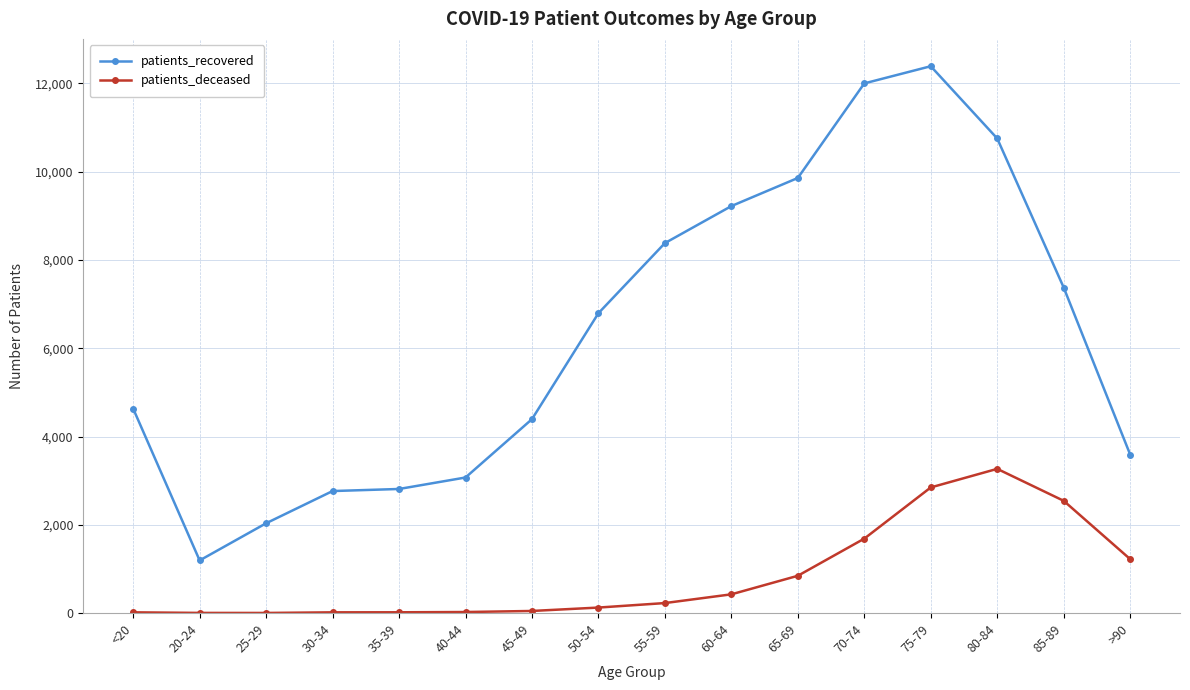

Rank the series by their maximum value, from highest to lowest.

patients_recovered, patients_deceased